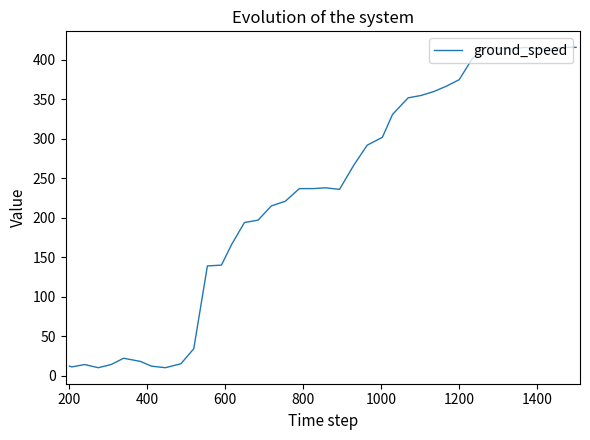

What is the minimum value shown in the chart?

10